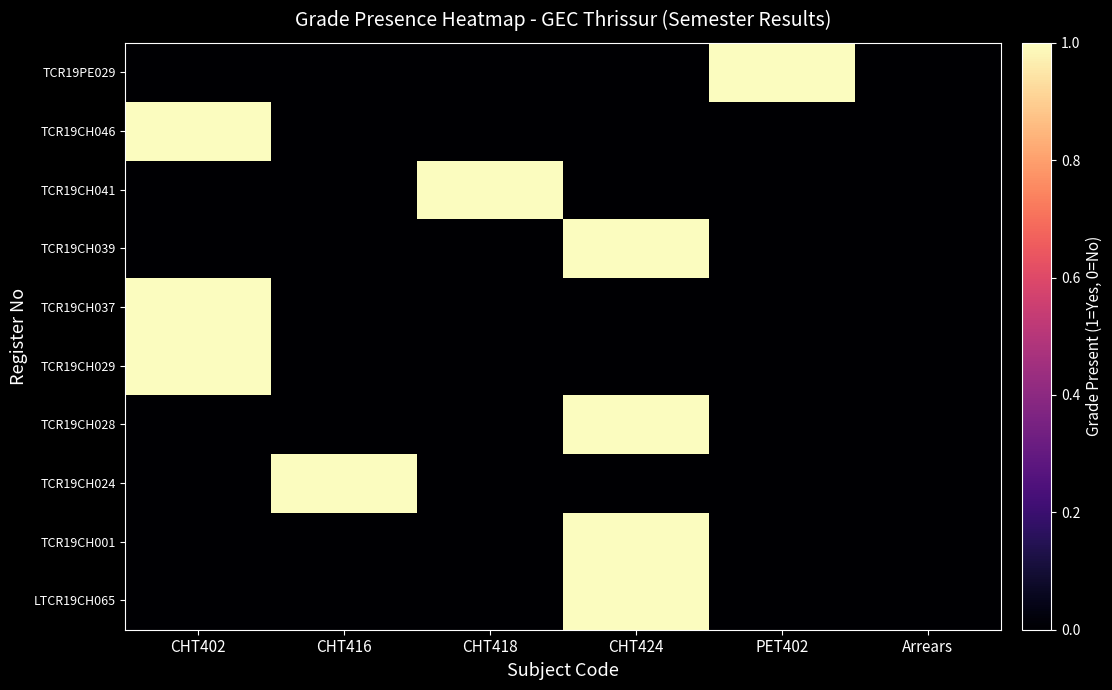

How many values in TCR19CH024 are above zero?

1